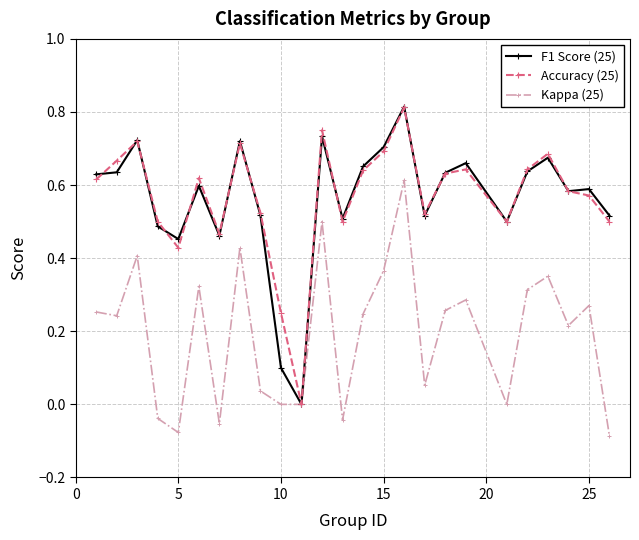

Which series has the largest range (max minus min)?

F1 Score (25)